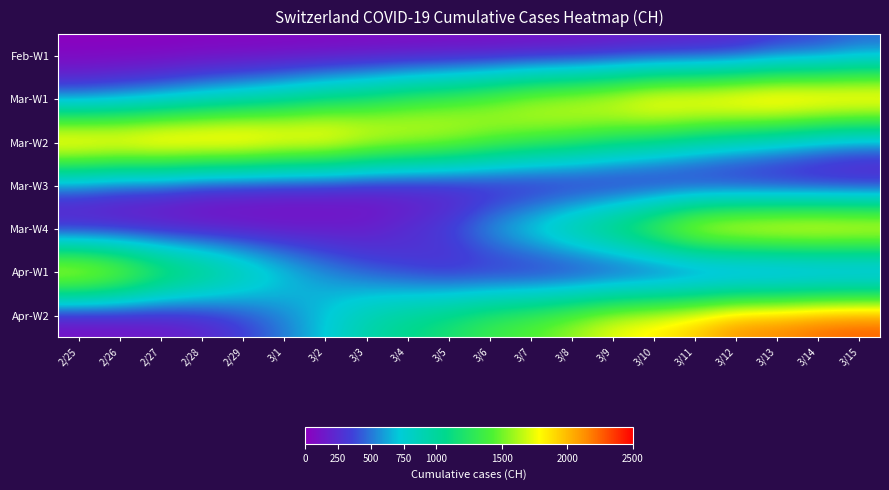

Reading left to right, list all the values displayed in this chart.

Feb-W1: 2/25=0	2/26=1	2/27=2	2/28=15	2/29=16	3/1=22	3/2=27	3/3=35	3/4=39	3/5=47	3/6=48	3/7=61	3/8=74	3/9=103	3/10=124	3/11=148	3/12=175	3/13=283	3/14=316	3/15=418
Mar-W1: 2/25=418	2/26=501	2/27=590	2/28=717	2/29=820	3/1=946	3/2=1092	3/3=1208	3/4=1366	3/5=1465	3/6=1611	3/7=1791	3/8=1878	3/9=1992	3/10=2177	3/11=2205	3/12=2285	3/13=2349	3/14=2331	3/15=2320
Mar-W2: 2/25=2320	2/26=2285	2/27=2349	2/28=2331	2/29=2320	3/1=2205	3/2=2177	3/3=1992	3/4=1878	3/5=1791	3/6=1611	3/7=1465	3/8=1366	3/9=1208	3/10=1092	3/11=946	3/12=820	3/13=717	3/14=590	3/15=501
Mar-W3: 2/25=418	2/26=316	2/27=283	2/28=175	2/29=148	3/1=124	3/2=103	3/3=74	3/4=61	3/5=48	3/6=47	3/7=39	3/8=35	3/9=27	3/10=22	3/11=16	3/12=15	3/13=2	3/14=1	3/15=0
Mar-W4: 2/25=0	2/26=15	2/27=22	2/28=35	2/29=47	3/1=61	3/2=103	3/3=148	3/4=283	3/5=418	3/6=717	3/7=946	3/8=1208	3/9=1465	3/10=1791	3/11=2177	3/12=2285	3/13=2331	3/14=2349	3/15=2320
Apr-W1: 2/25=2205	2/26=1992	2/27=1611	2/28=1366	2/29=1092	3/1=820	3/2=590	3/3=418	3/4=283	3/5=175	3/6=124	3/7=74	3/8=48	3/9=39	3/10=27	3/11=16	3/12=2	3/13=0	3/14=15	3/15=22
Apr-W2: 2/25=35	2/26=61	2/27=103	2/28=175	2/29=316	3/1=501	3/2=717	3/3=946	3/4=1092	3/5=1208	3/6=1366	3/7=1465	3/8=1611	3/9=1791	3/10=1878	3/11=1992	3/12=2177	3/13=2205	3/14=2285	3/15=2320